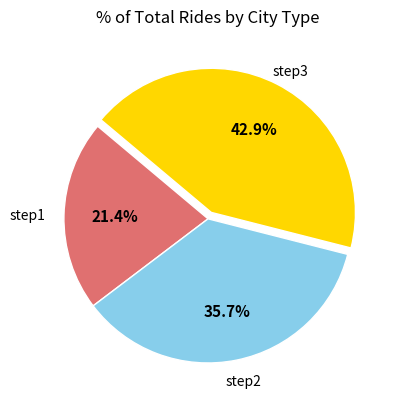

Is there any slice that represents more than half of the pie?

No